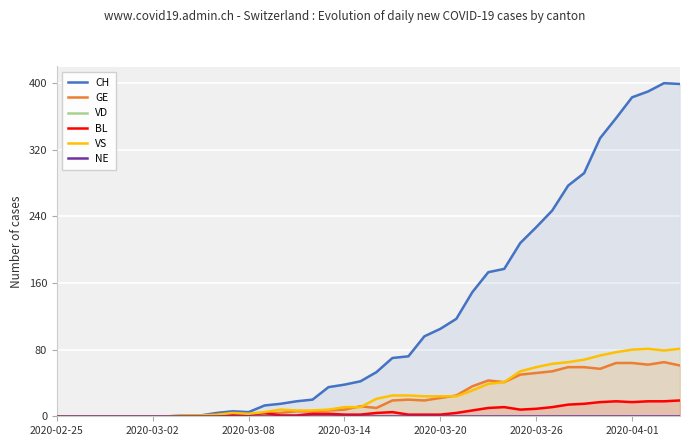

What is the difference between the BL values at 30 and 37?

9